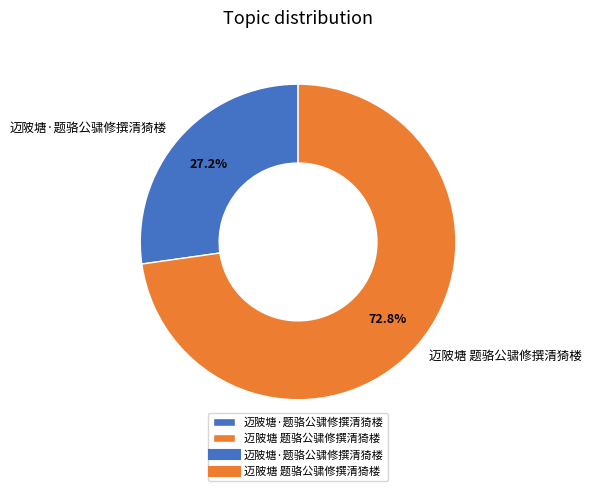

Rank the categories by value from highest to lowest.

迈陂塘 题骆公骕修撰清猗楼, 迈陂塘·题骆公骕修撰清猗楼